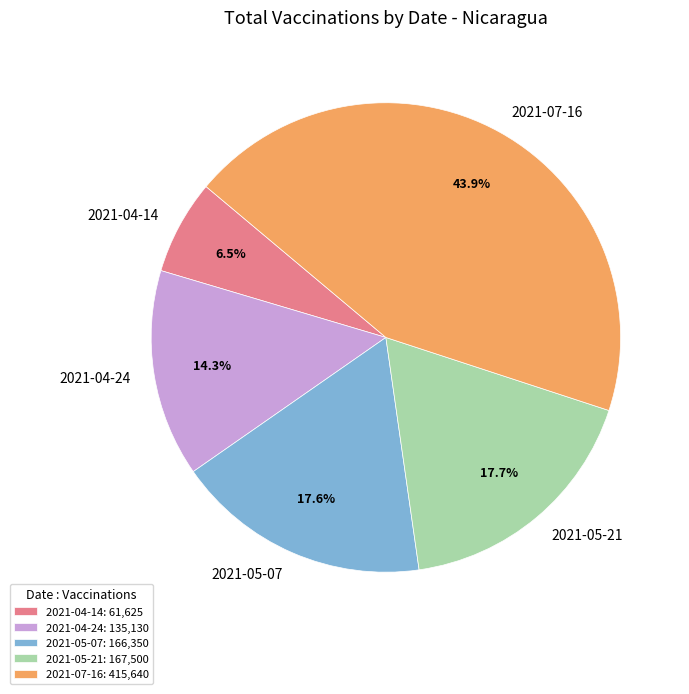

The 2021-04-24 slice represents 14% of the pie. True or false?

True